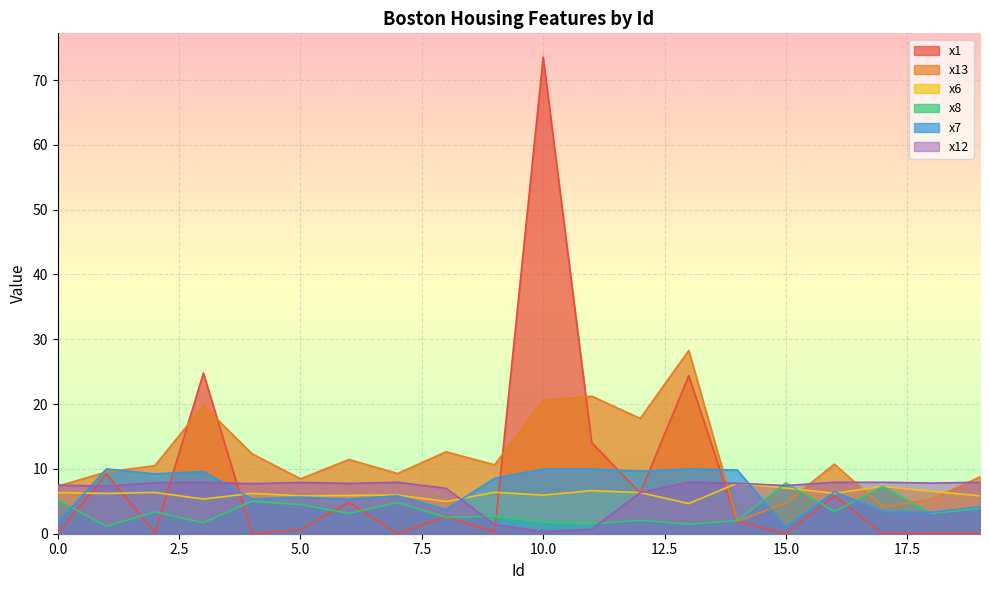

Which series changed the most between 3 and 13?

x13